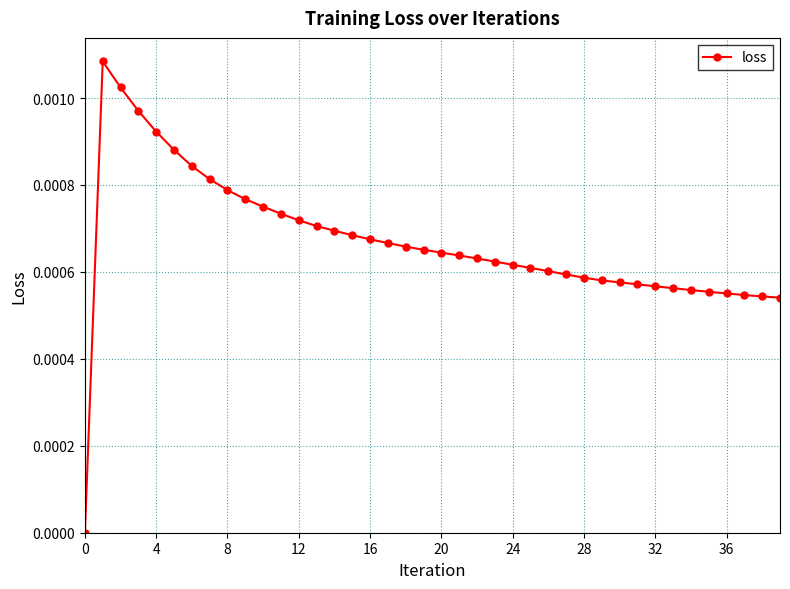

True or false: there are more than 0 points higher than both neighbors.

True